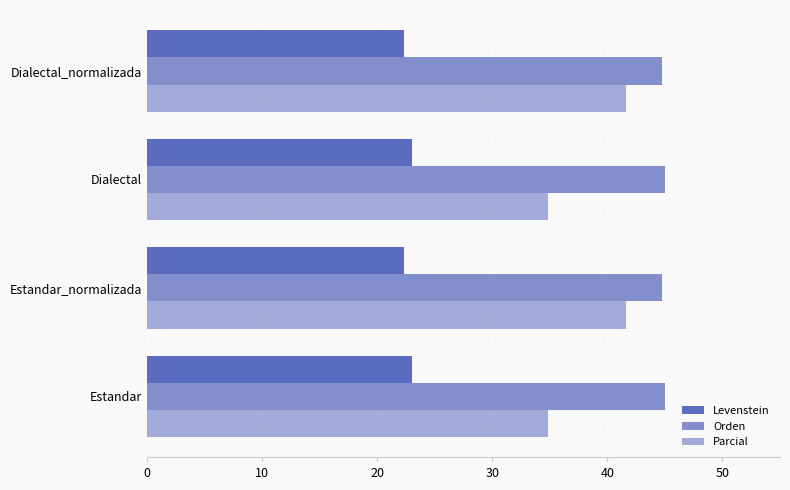

How many series are shown in this chart?

3